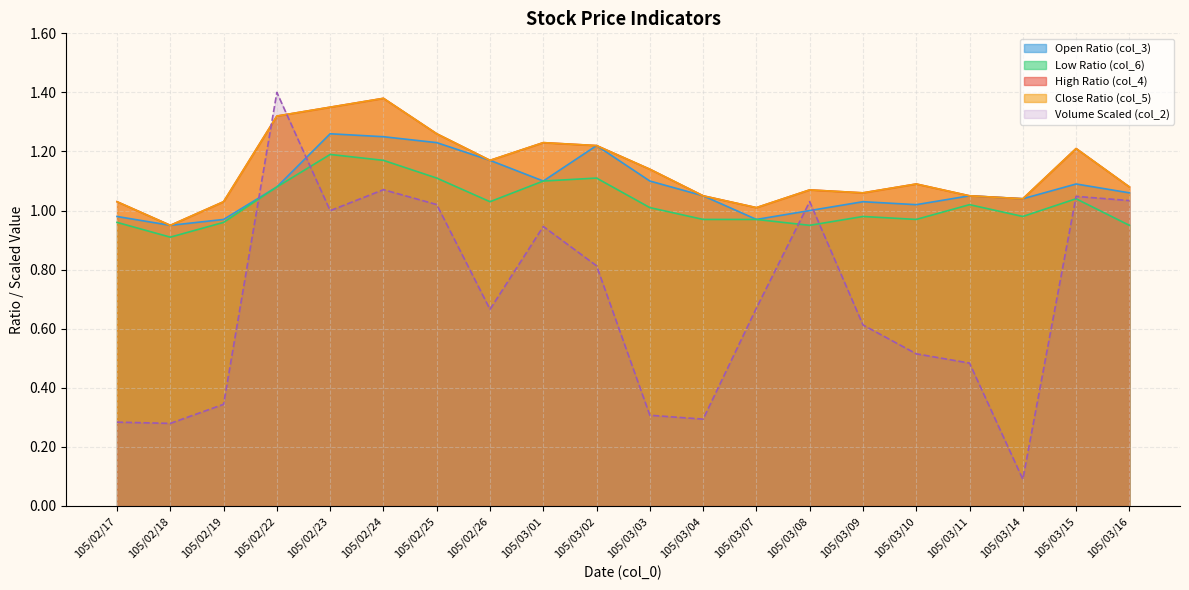

What is the sum of all col_3 values?

21.6